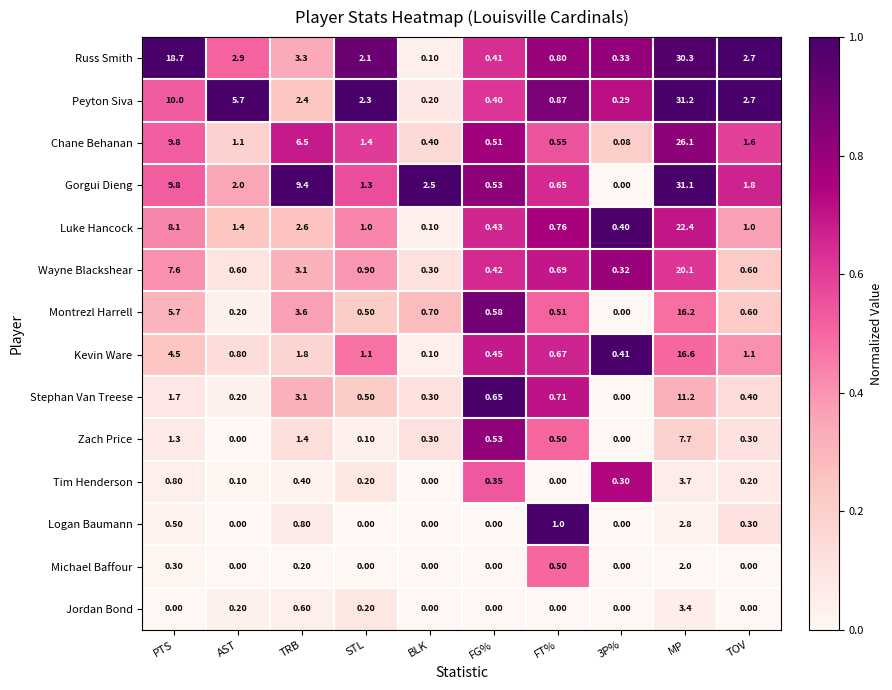

At which label does Russ Smith first exceed 2?

PTS